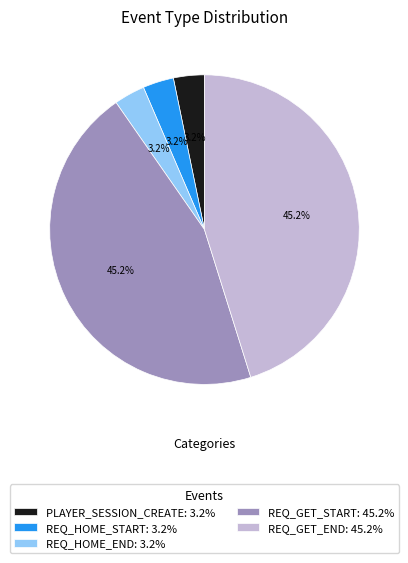

Is there a majority slice in this chart?

No